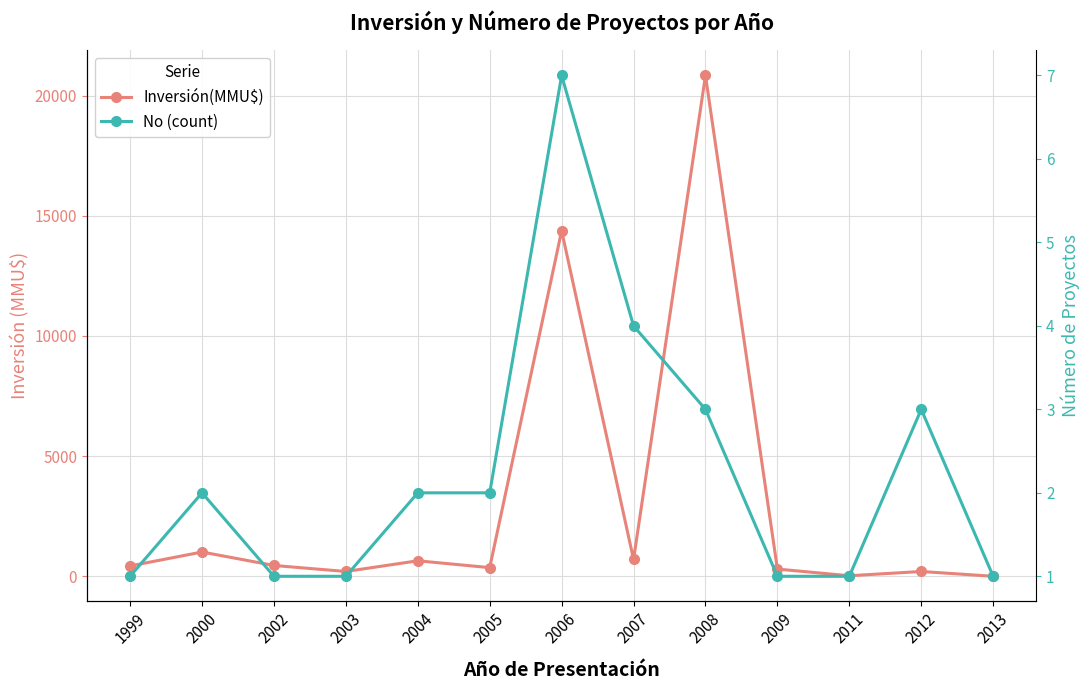

Where do No (count) and Inversión(MMU$) first cross each other?

2012 and 2013